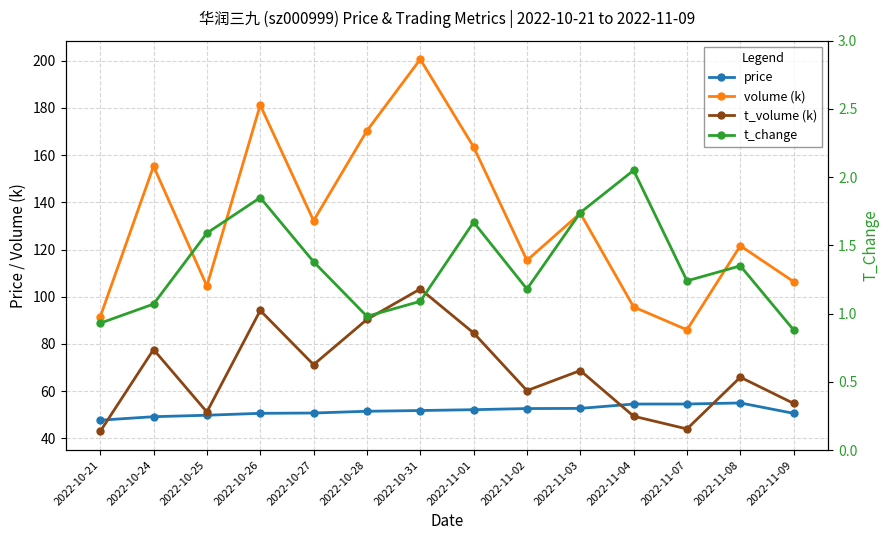

Which series has the largest total across all categories?

volume (k)